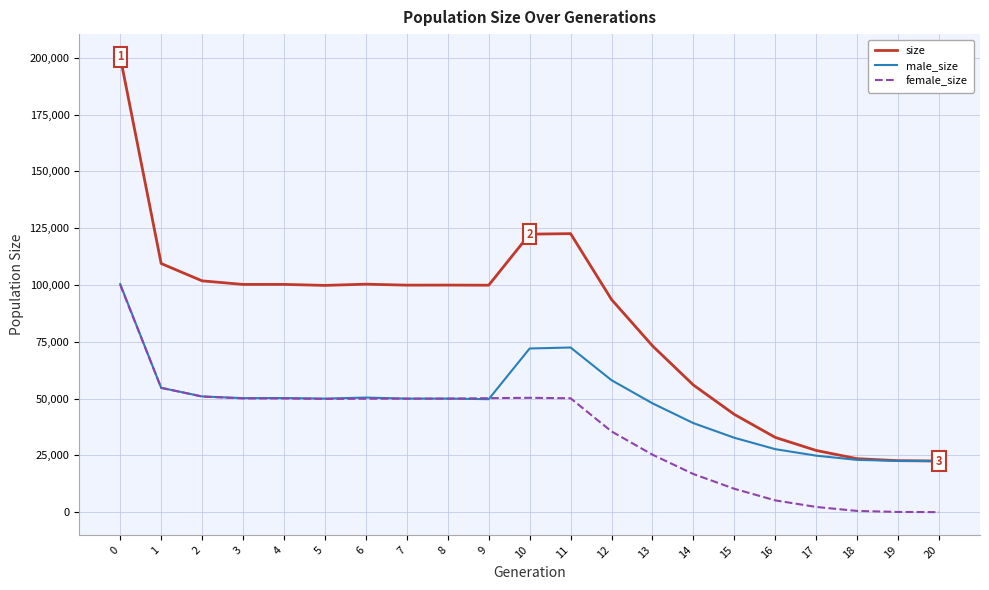

The value of female_size at 5 is 81973. True or false?

False